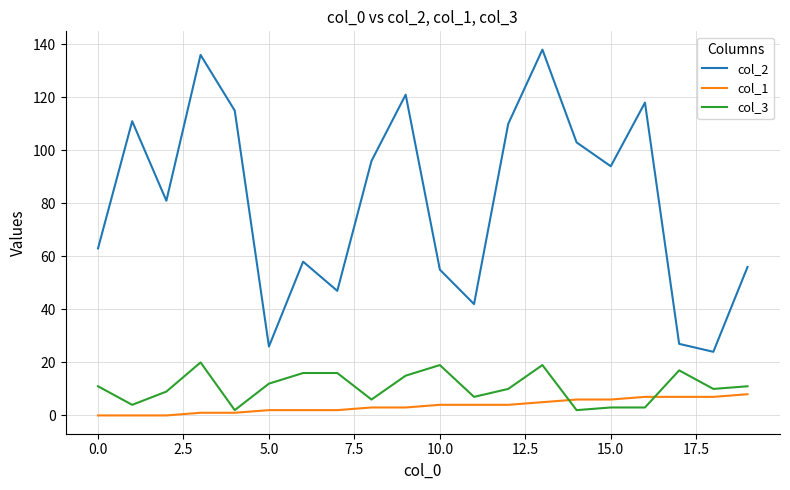

Which series has the largest total across all categories?

col_2